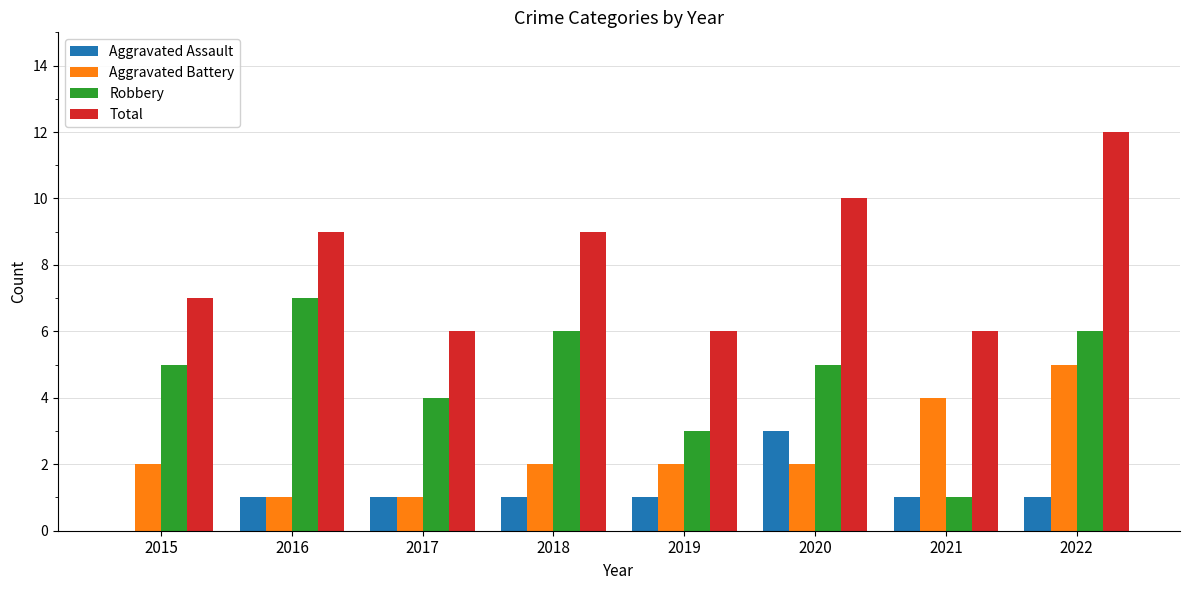

The value of Total at 2019 is 6. True or false?

True